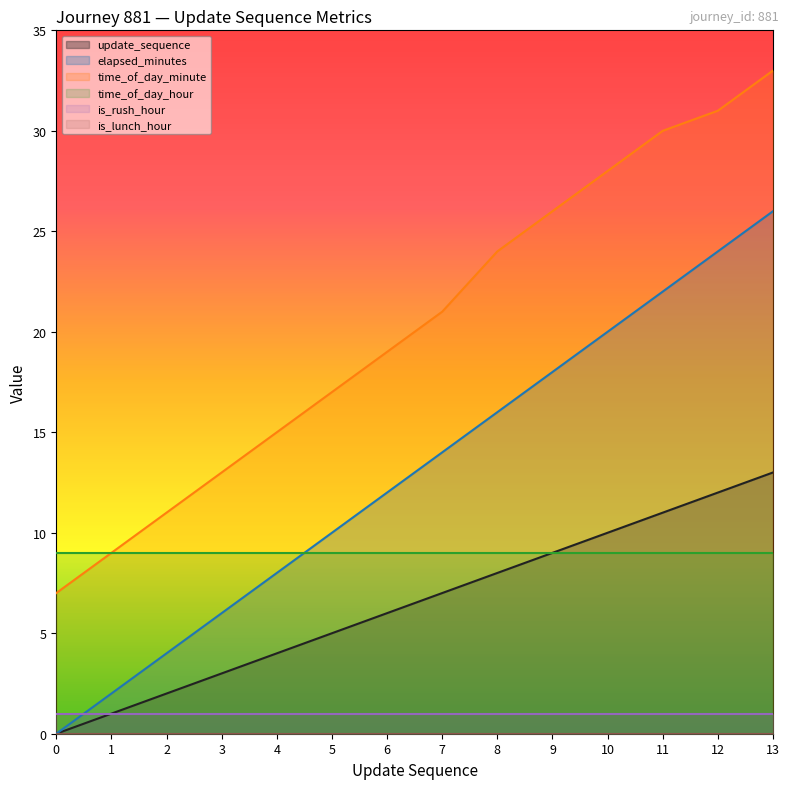

True or false: elapsed_minutes has a value of 14 at 7.

True